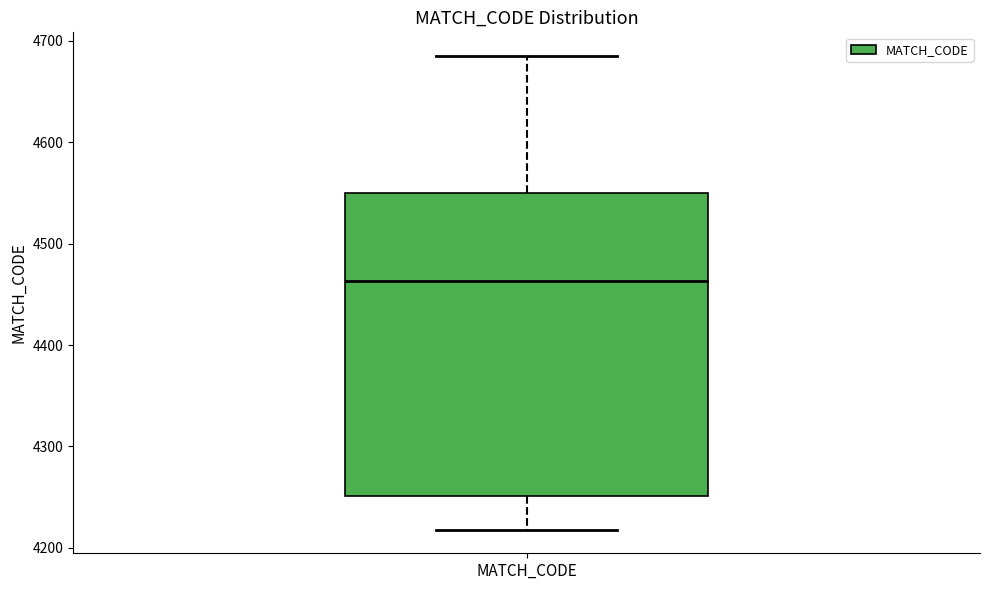

Transcribe this box plot: give where the median line is, the range the box spans, and where the two whiskers end, as read against the y-axis. The values are not printed on the chart, so give them approximately, as read against the axis.

median 4460, box 4250 to 4550, whiskers 4220 to 4690